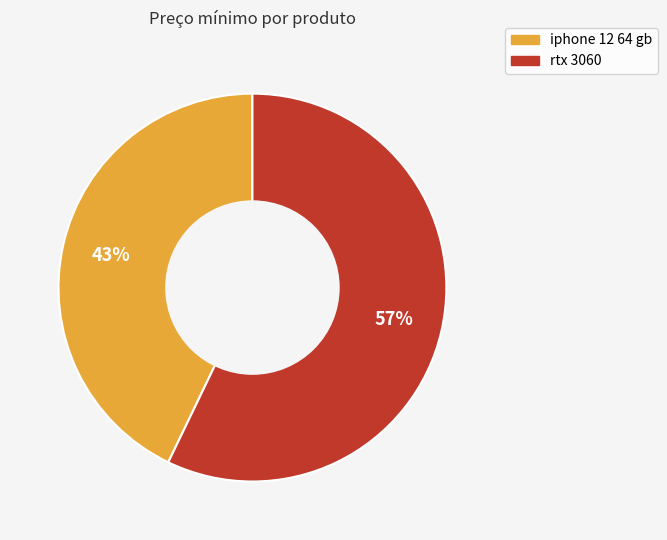

Does any single category account for the majority?

Yes